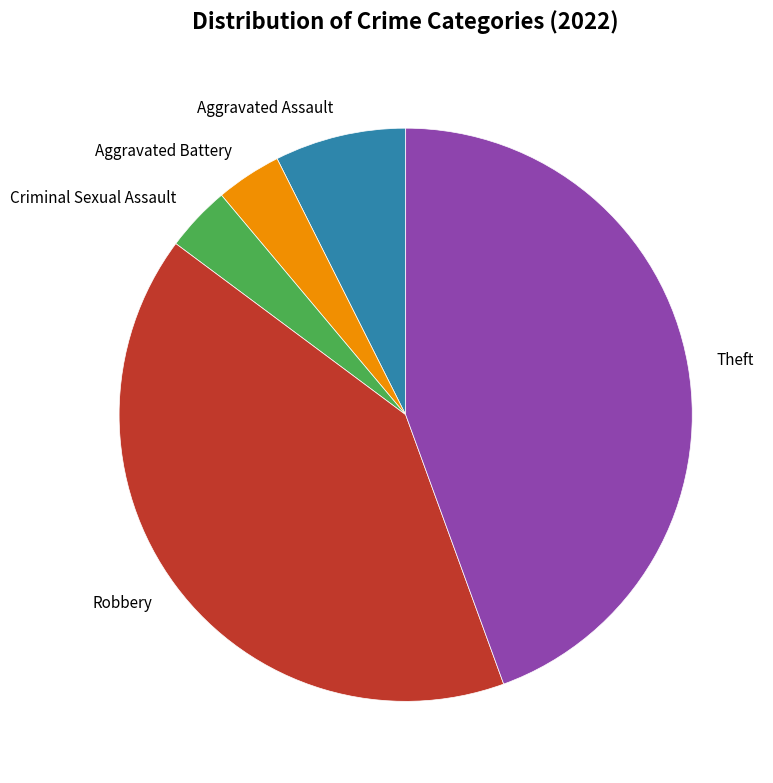

Is the sum of Aggravated Battery and Theft greater than half?

No